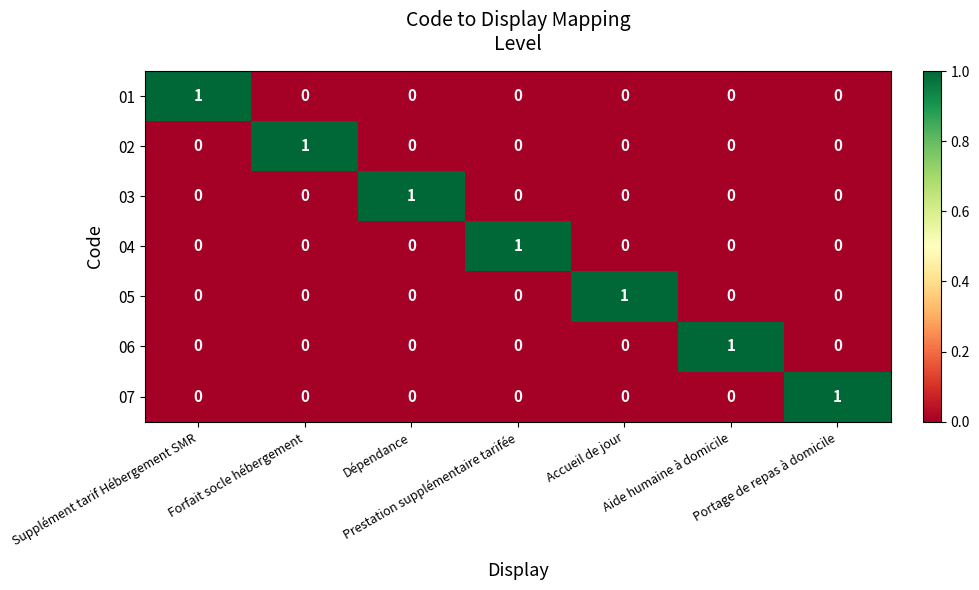

Count the 04 values in the range 0 to 1.

7